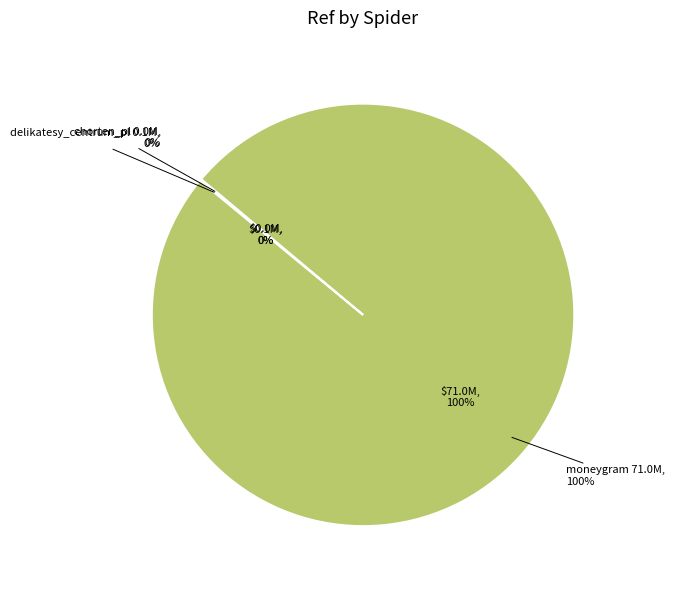

Rank the categories by value from highest to lowest.

moneygram, delikatesy_centrum_pl, chorten_pl